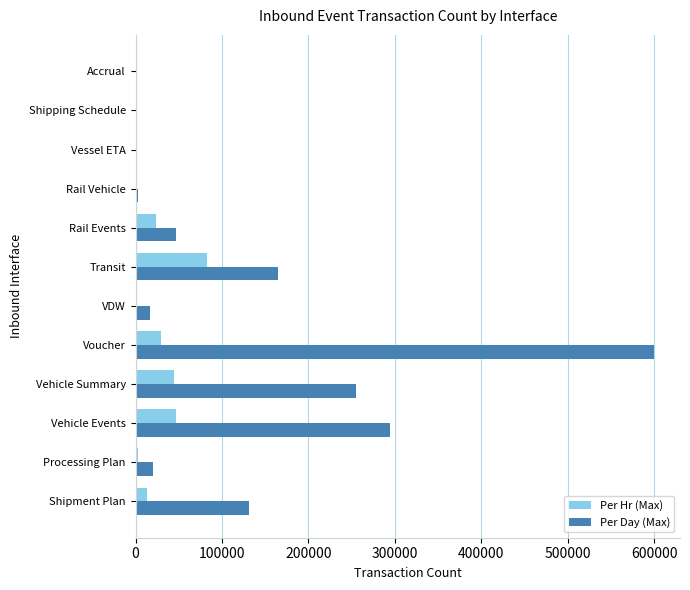

What is the sum of all Per Day (Max) values?

1534602